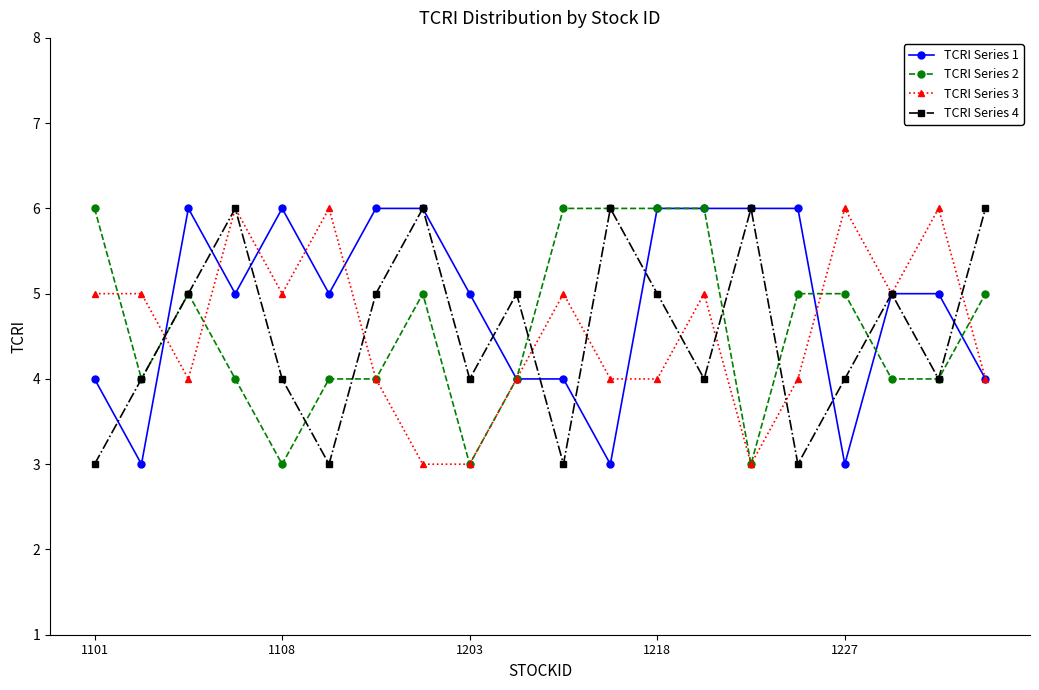

True or false: TCRI Series 4 has more than 2 interior local peaks.

True